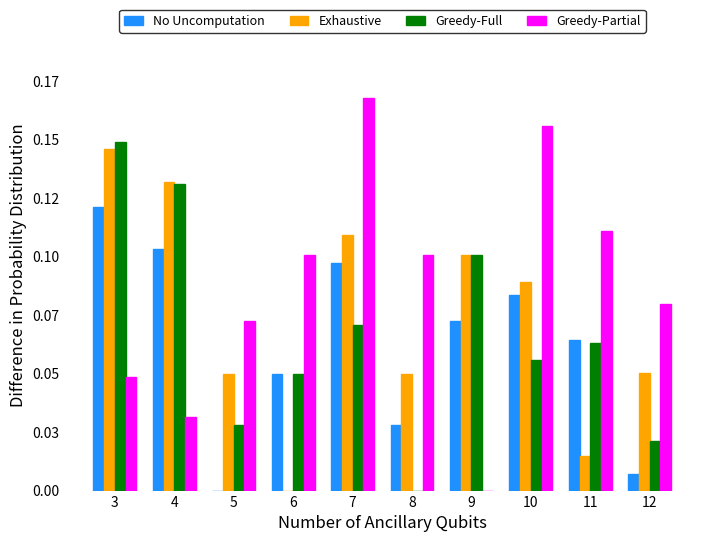

Are the bars grouped side by side (vs. stacked)?

Yes